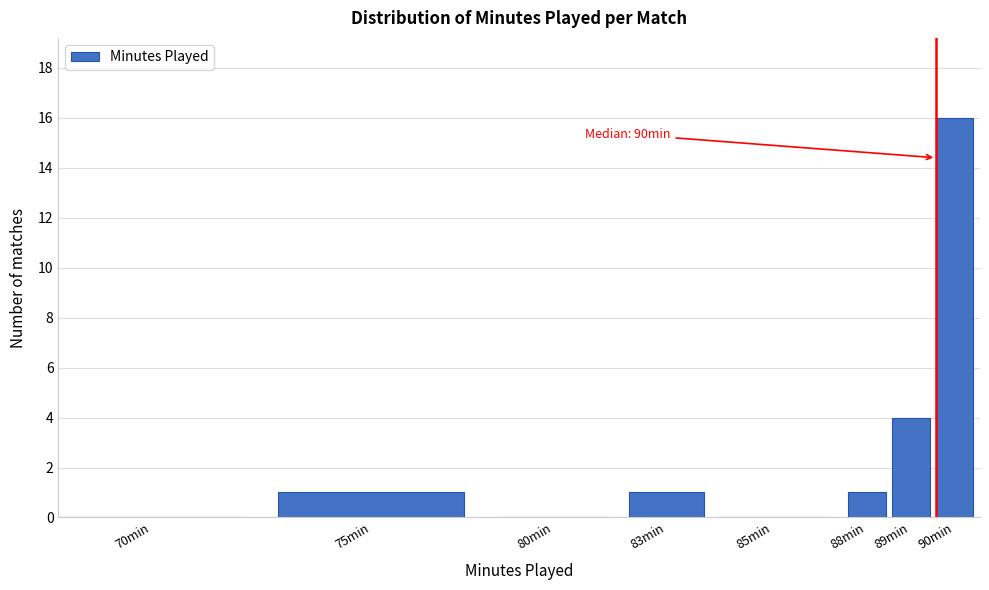

Reading left to right, what are all the values shown in this chart?

70min=0	75min=1	80min=0	83min=1	85min=0	88min=1	89min=4	90min=16